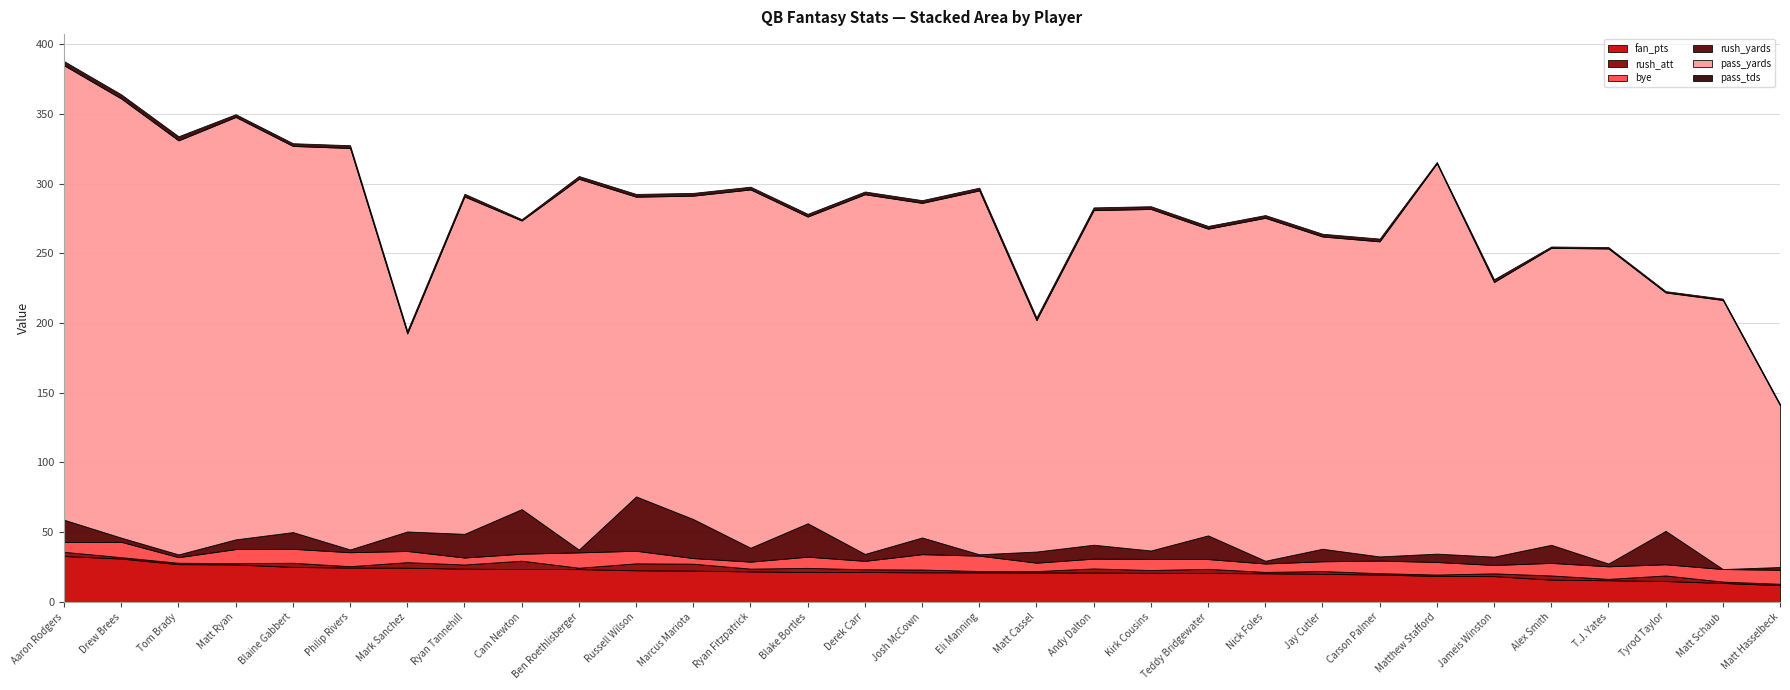

Reading left to right, list all the values displayed in this chart.

fan_pts: 32.9	31.1	27.1	26.9	25.1	24.6	24.5	23.8	23.6	23.5	22.6	22.4	21.9	21.4	21.4	21.2	21.1	21.1	21.0	20.9	20.7	20.5	20.1	19.6	18.6	18.4	15.9	15.5	14.9	13.6	12.0
rush_att: 3.0	1.0	1.0	1.0	3.0	1.0	4.0	3.0	6.0	1.0	5.0	5.0	2.0	3.0	2.0	2.0	1.0	1.0	3.0	2.0	3.0	1.0	2.0	1.0	1.0	2.0	3.0	1.0	4.0	1.0	1.0
bye: 7.0	11.0	4.0	10.0	10.0	10.0	8.0	5.0	5.0	11.0	9.0	4.0	5.0	8.0	6.0	11.0	11.0	6.0	7.0	8.0	7.0	6.0	7.0	9.0	9.0	6.0	9.0	9.0	8.0	9.0	10.0
rush_yards: 16.0	3.0	2.0	7.0	12.0	2.0	14.0	17.0	32.0	2.0	39.0	28.0	10.0	24.0	5.0	12.0	1.0	8.0	10.0	6.0	17.0	2.0	9.0	3.0	6.0	6.0	13.0	2.0	24.0	-1.0	2.0
pass_yards: 326.0	315.0	297.0	303.0	277.0	288.0	142.0	242.0	207.0	266.0	215.0	232.0	257.0	220.0	258.0	240.0	261.0	166.0	240.0	245.0	220.0	246.0	224.0	226.0	280.0	197.0	213.0	226.0	171.0	193.0	116.0
pass_tds: 3.0	3.0	3.0	2.0	2.0	2.0	2.0	2.0	1.0	2.0	2.0	2.0	2.0	2.0	2.0	2.0	2.0	2.0	2.0	2.0	2.0	2.0	2.0	2.0	1.0	2.0	1.0	1.0	1.0	1.0	1.0